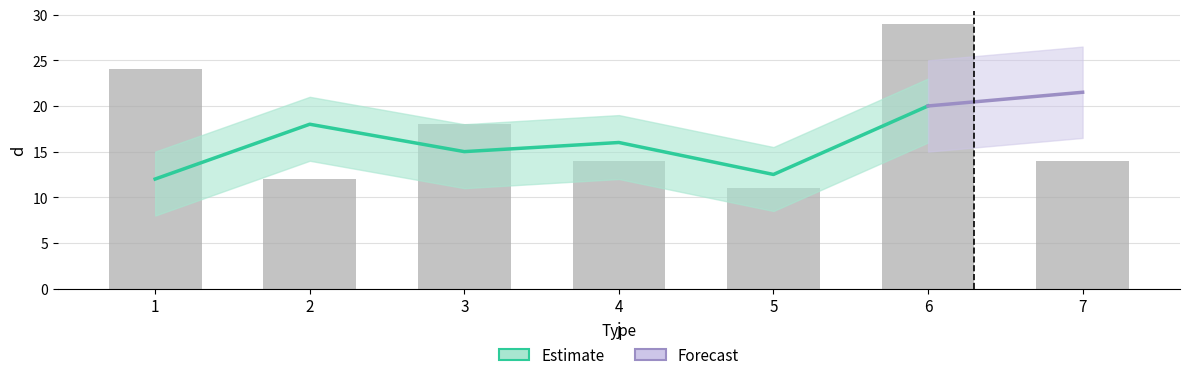

What is the change in value from 5 to 7?

+3